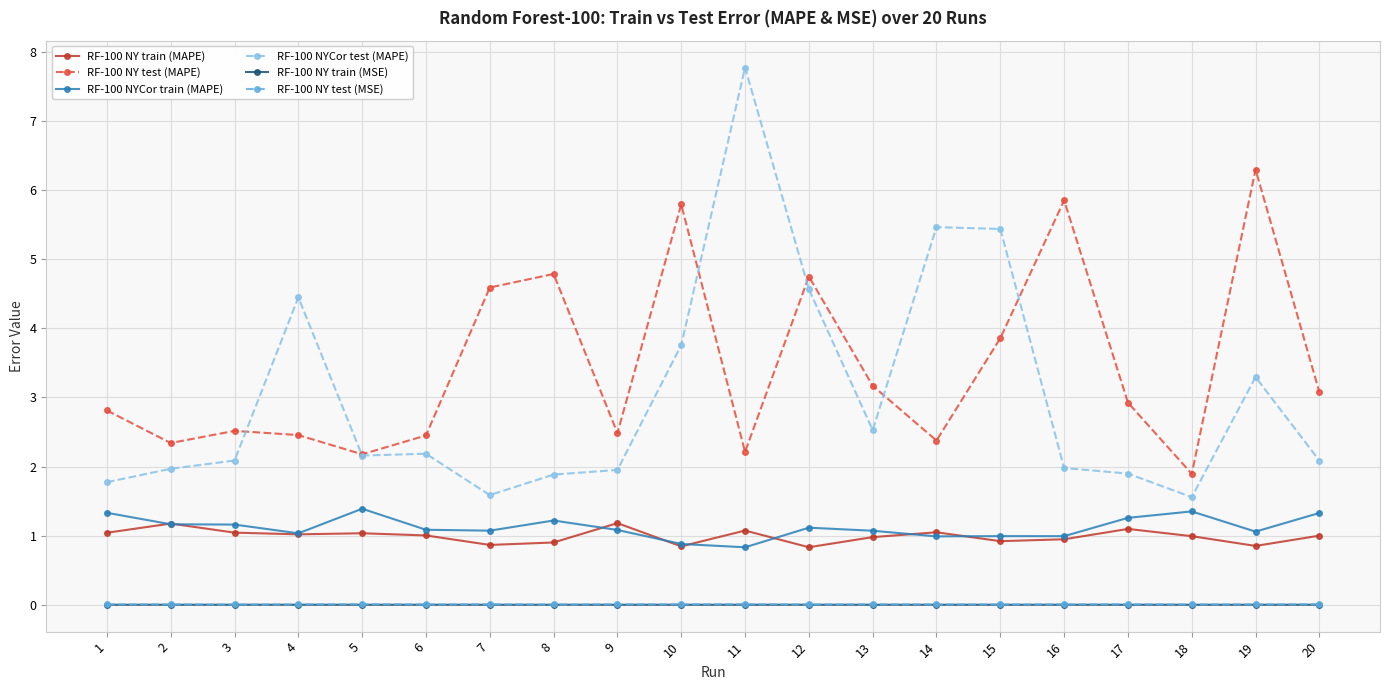

What is the difference between the highest and lowest values at 15?

5.4